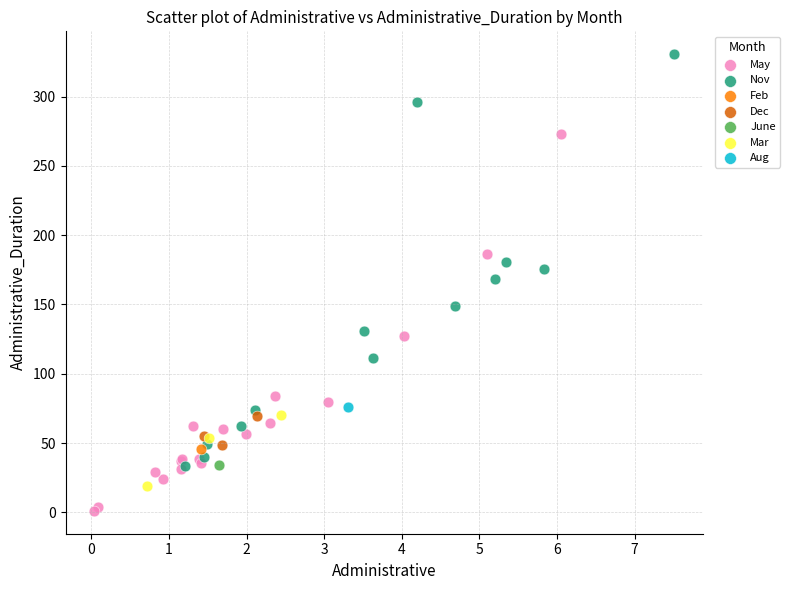

Which series reaches the minimum Y coordinate?

May